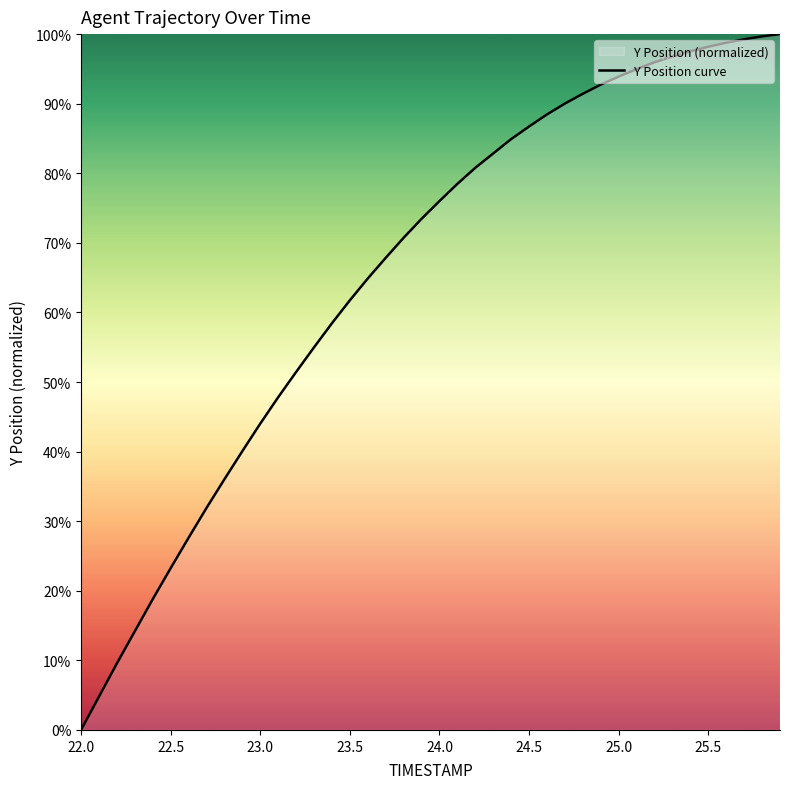

Is it true that the value at 23.0 is 44.0?

True